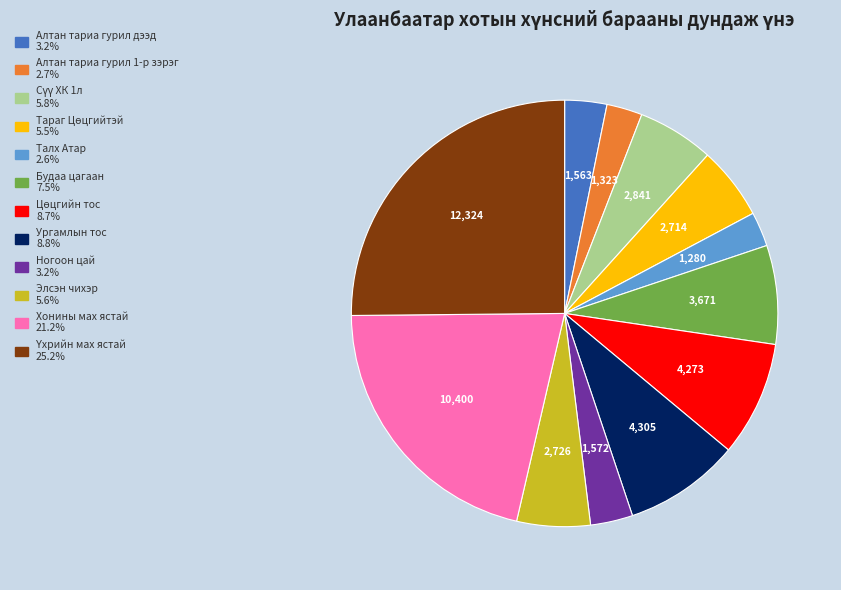

Combined, do Будаа цагаан and Алтан тариа гурил дээд account for over 50%?

No